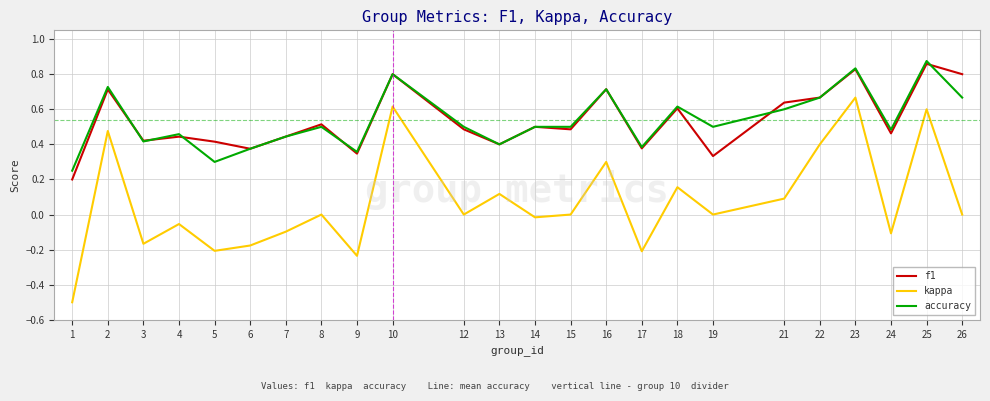

Which series has the widest spread of values?

kappa